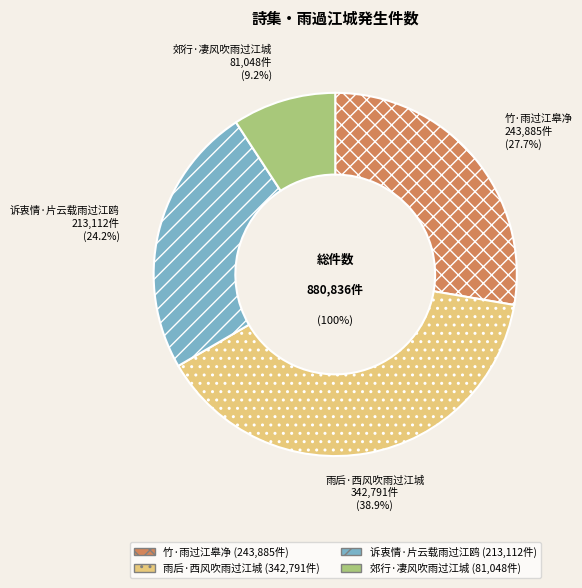

How much of the chart is everything except 竹·雨过江皋净?

72.3%